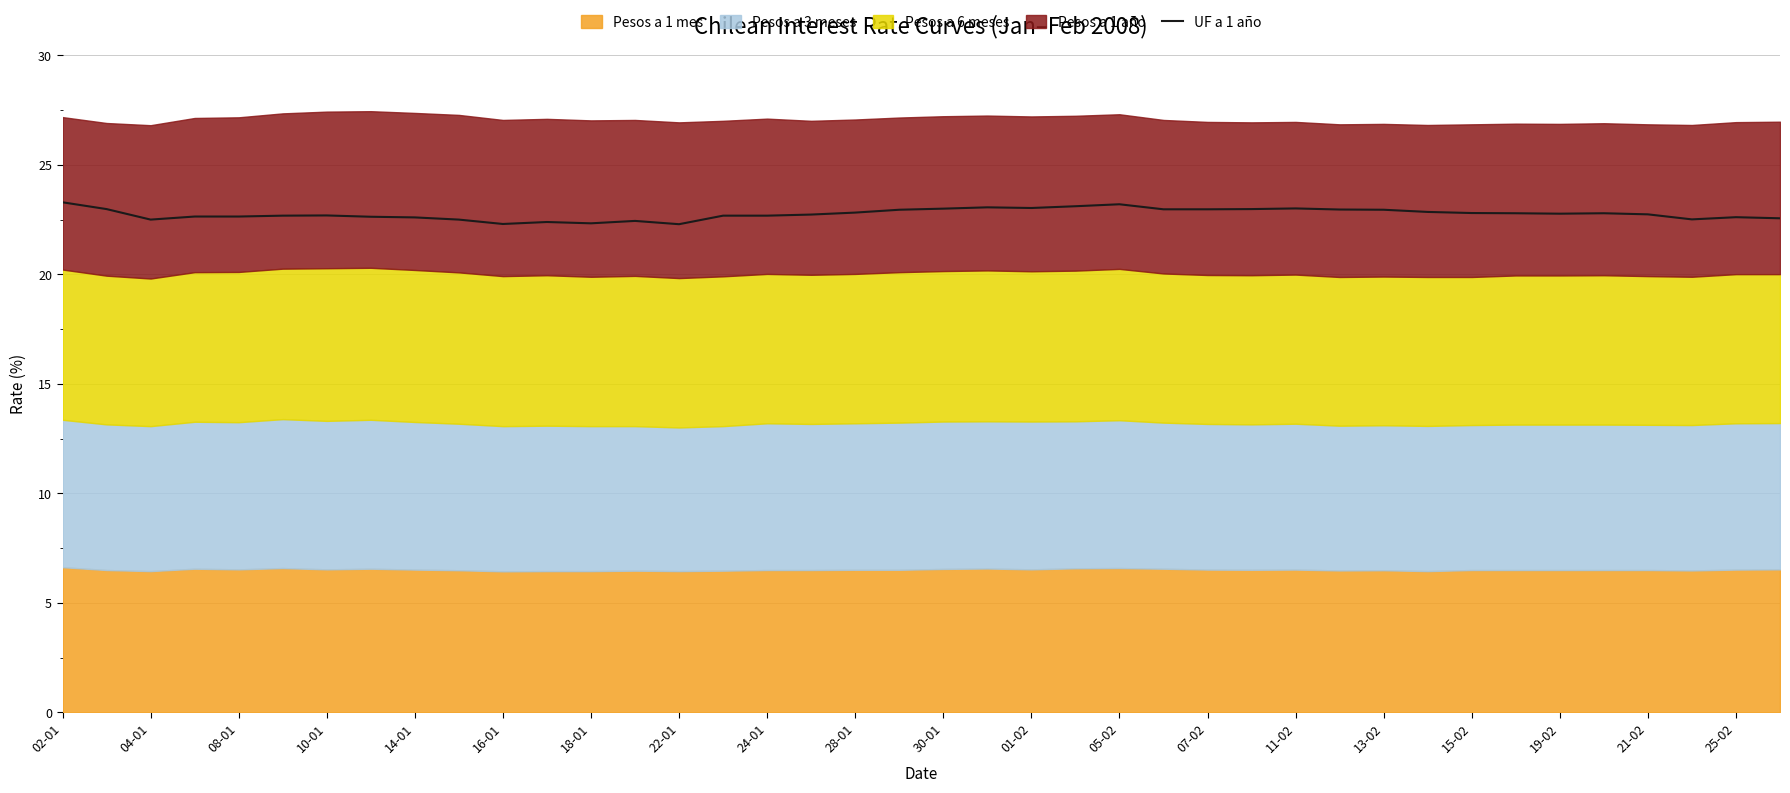

What is the difference between the maximum and minimum values?

1.0